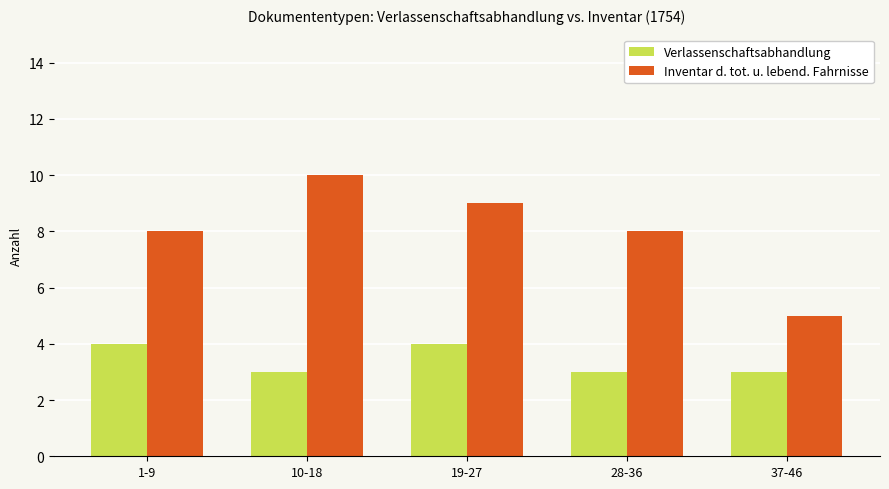

Count the Inventar d. tot. u. lebend. Fahrnisse values in the range 8 to 9.

3